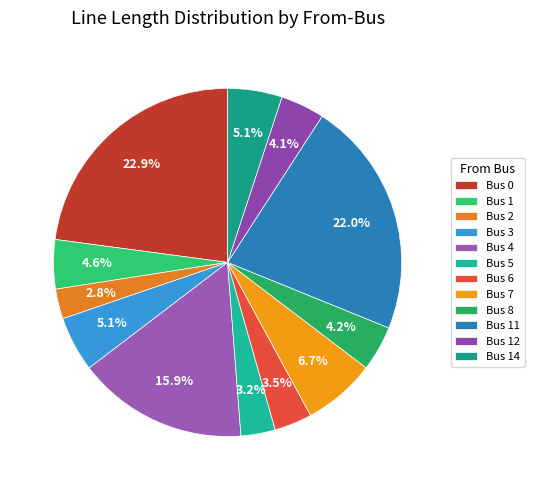

How many segments does this pie chart have?

12